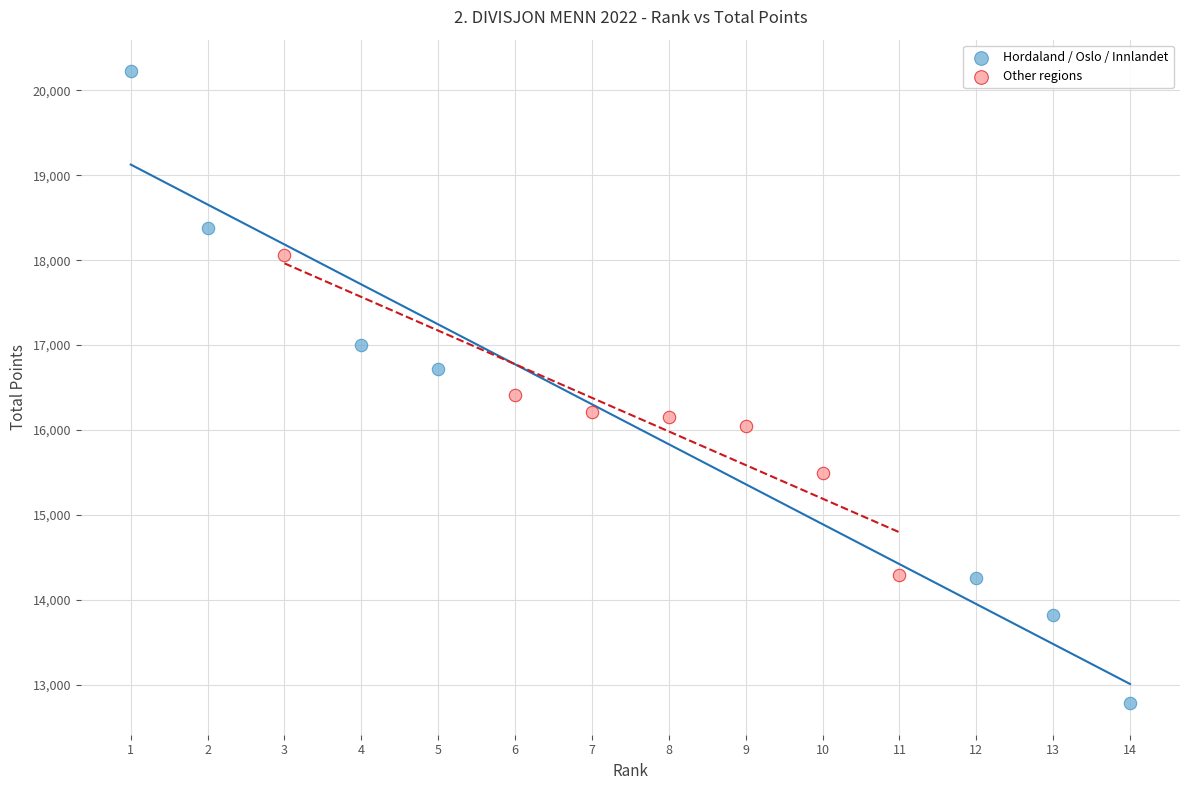

What are all the series names shown in the legend?

Hordaland / Oslo / Innlandet, Other regions